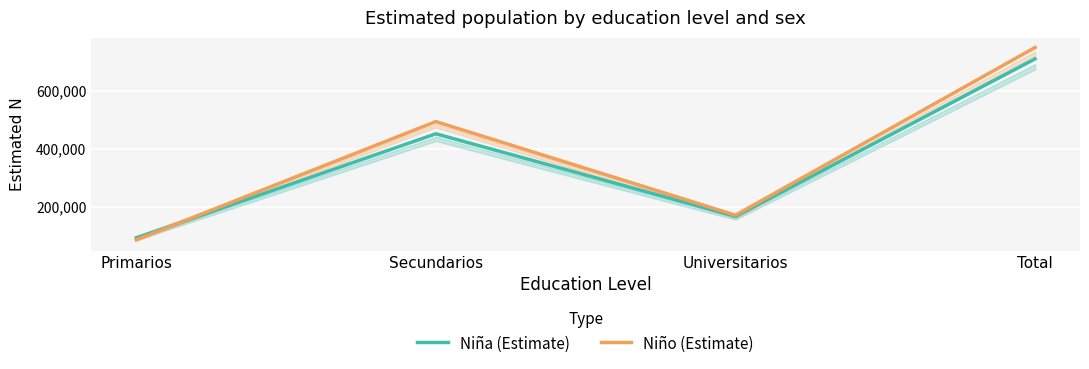

What value does the Niño (Estimate) series have at Primarios, to the nearest 10?

85580